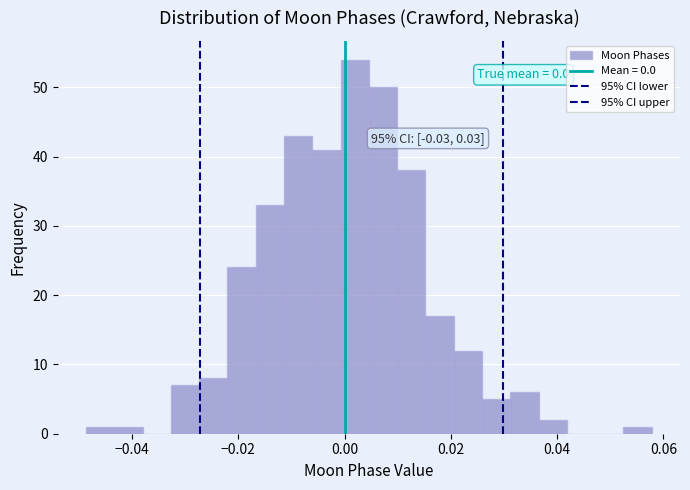

Read against the x-axis, roughly where is the centre of the tallest bar?

0.002